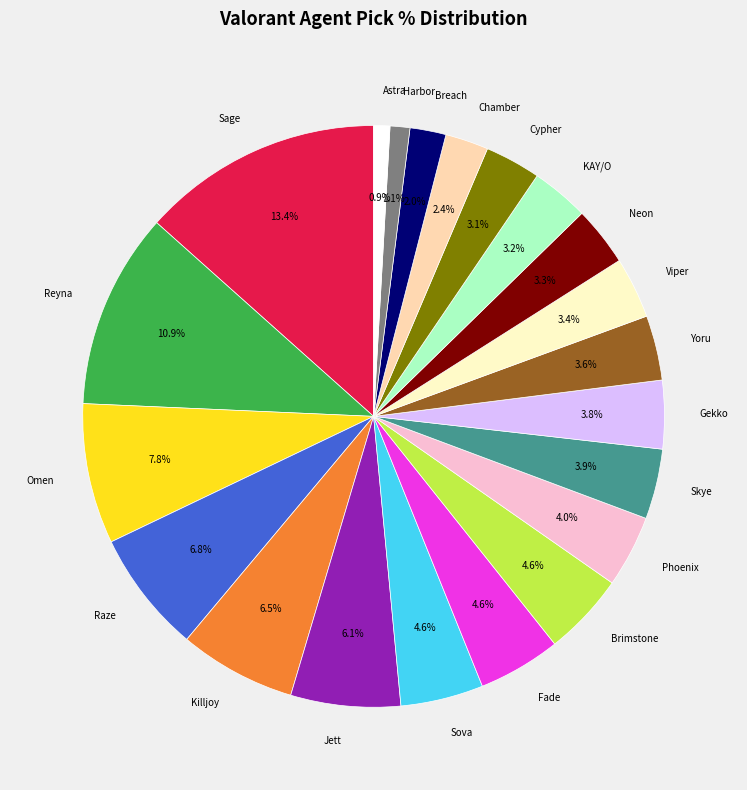

Which slice is the largest?

Sage